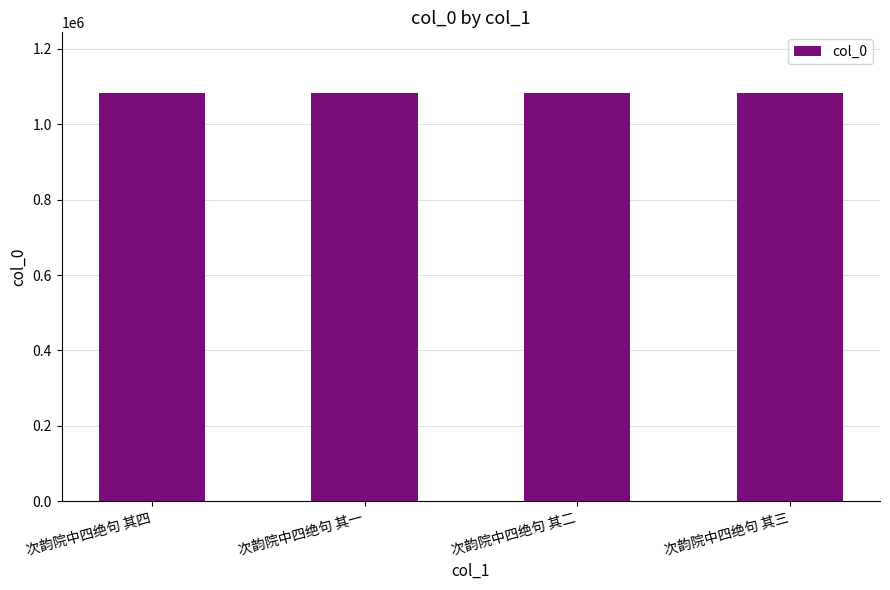

The value at 次韵院中四绝句 其二 is 1081840. True or false?

True